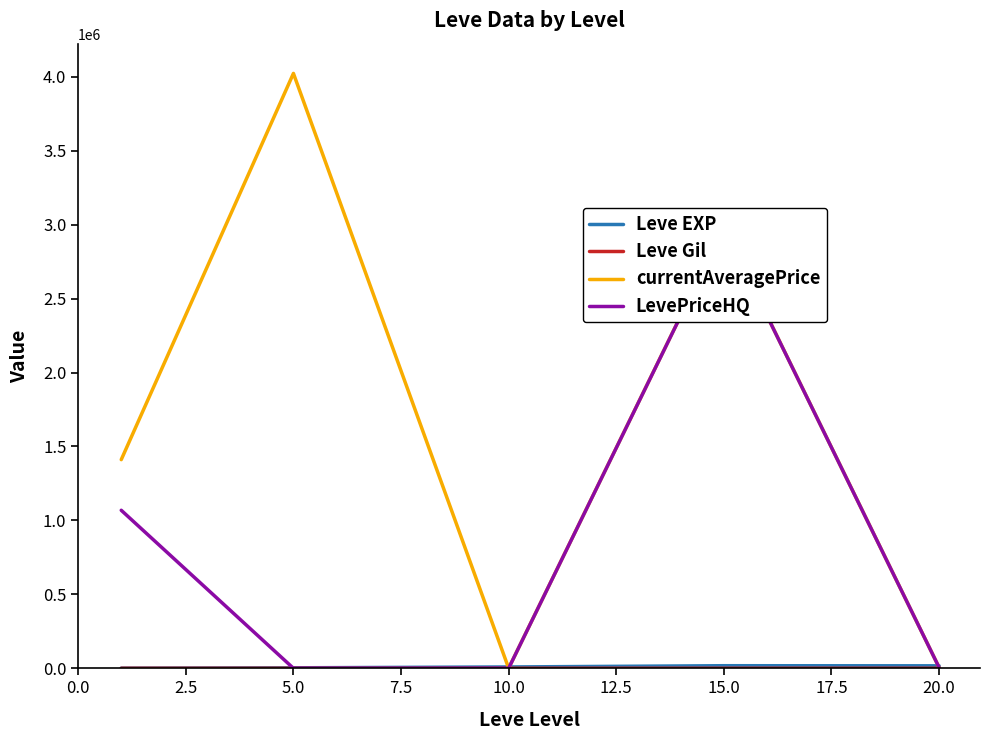

What is the average value of the Leve EXP series?

9630.7